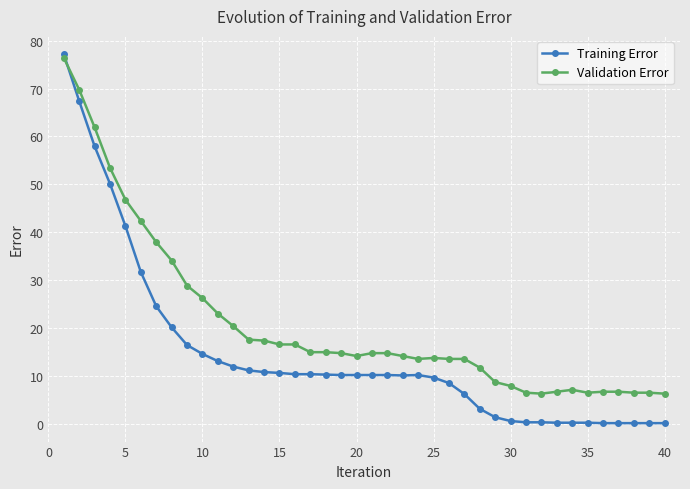

What is the difference between the maximum and minimum values in the Training Error series?

77.1